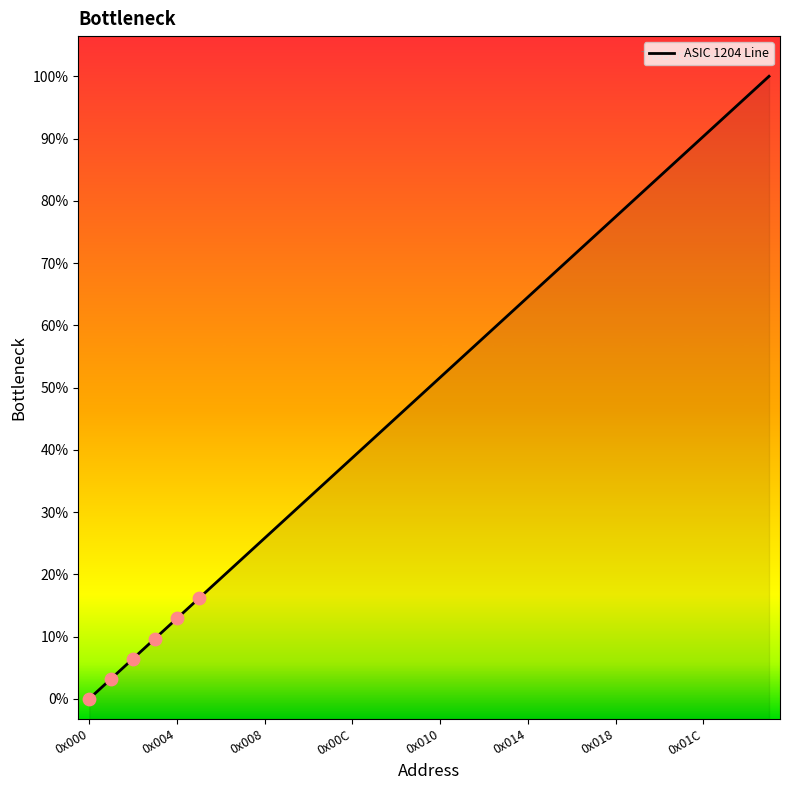

Which has a higher value, 29 or 20?

29